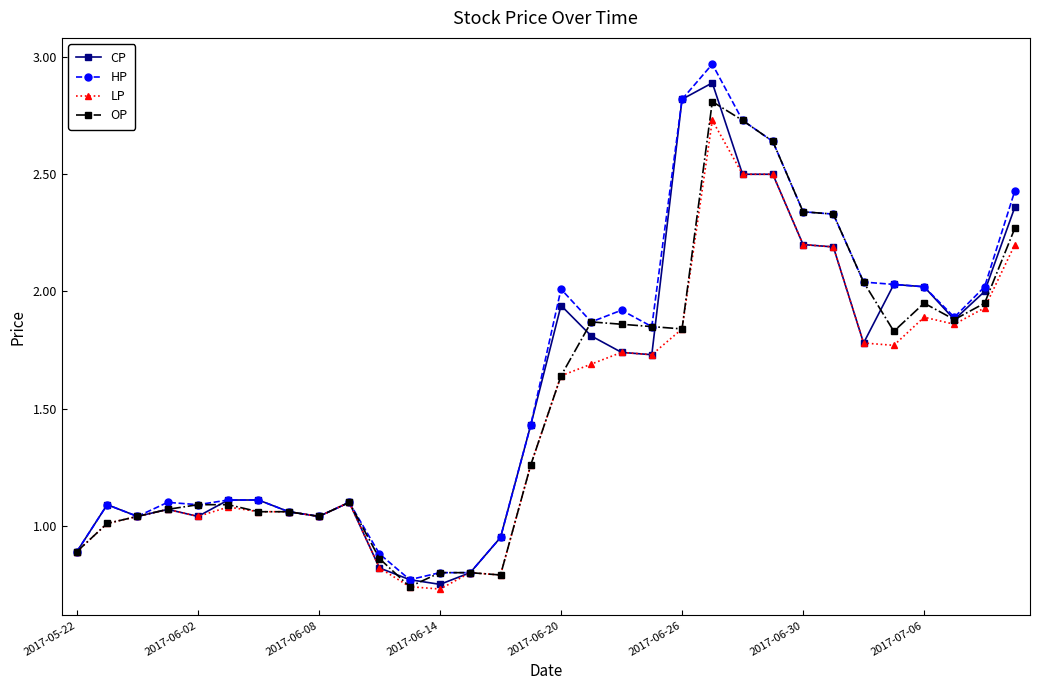

True or false: CP has more than 2 interior local peaks.

True